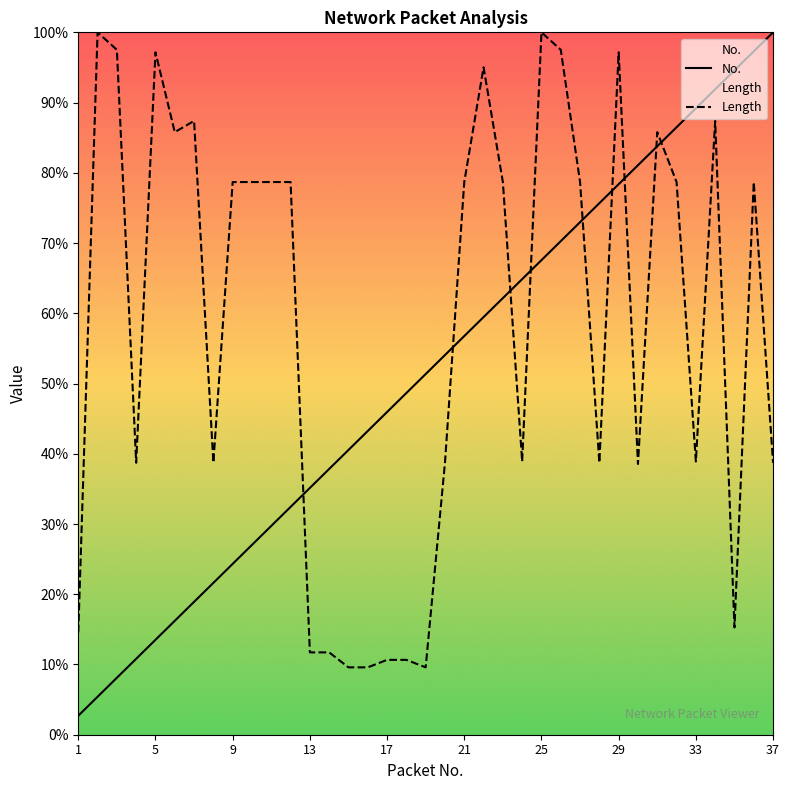

List the series in order of their overall mean, highest first.

Length, No.